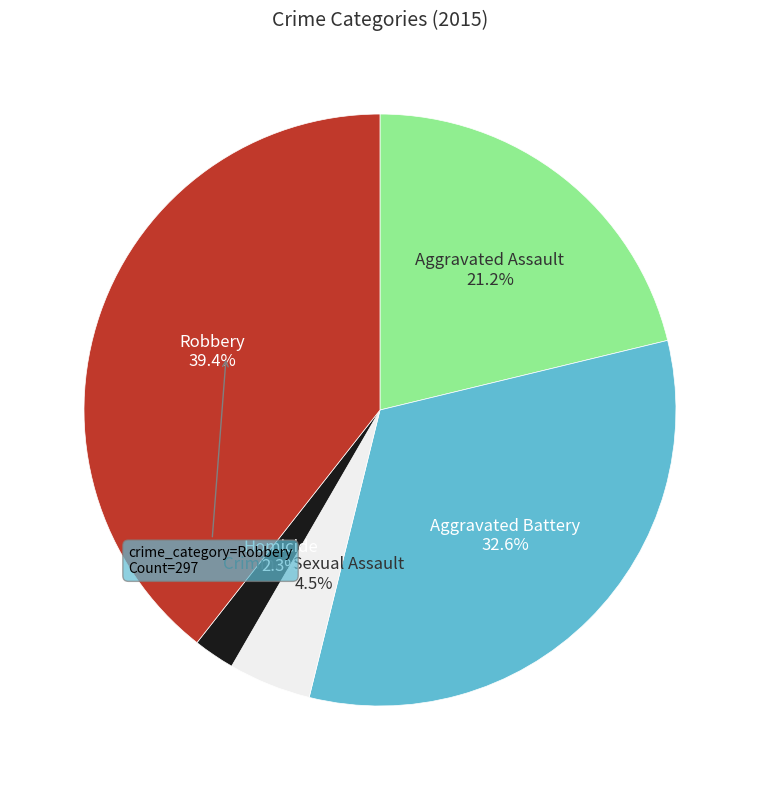

Do Criminal Sexual Assault and Aggravated Battery together represent more than half of the pie?

No